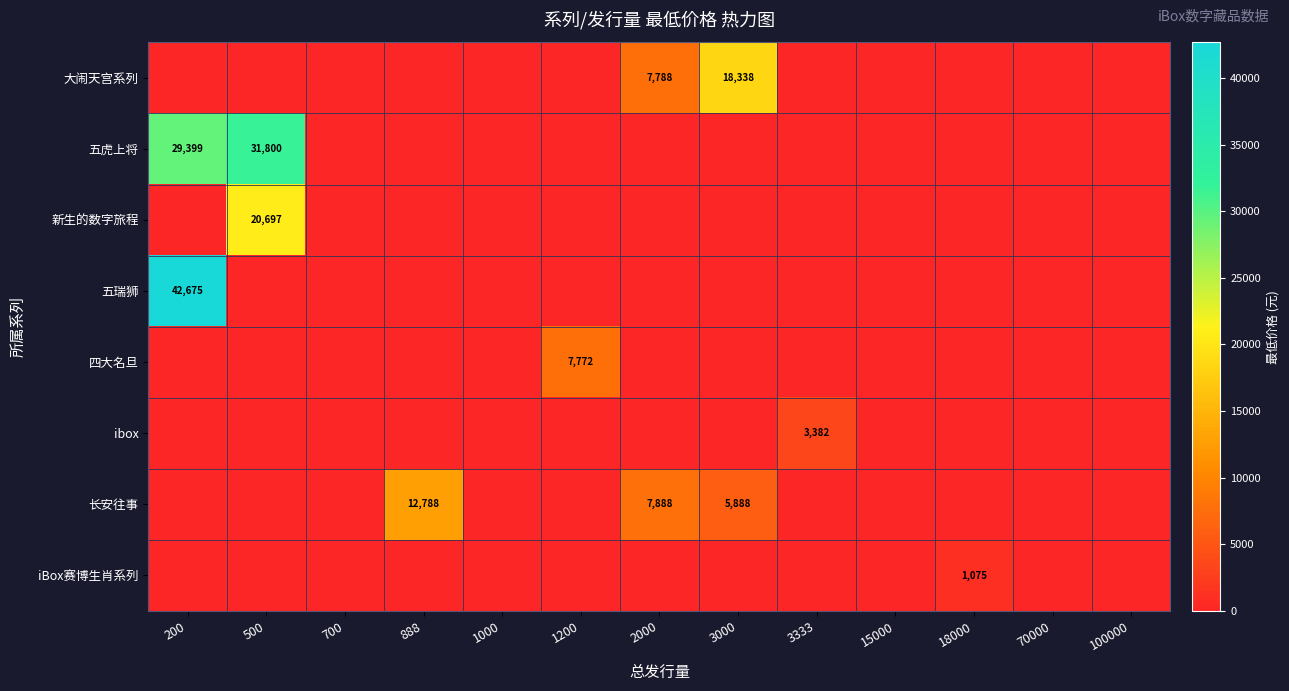

How many values in the iBox赛博生肖系列 series exceed 0?

1